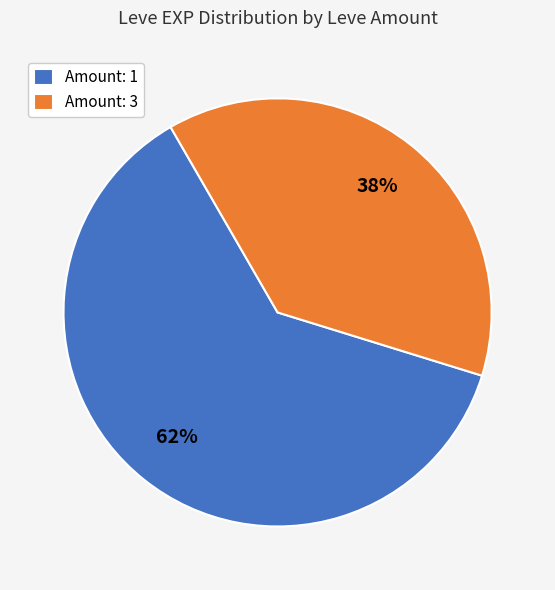

Rank the categories by value from lowest to highest.

Amount: 3, Amount: 1